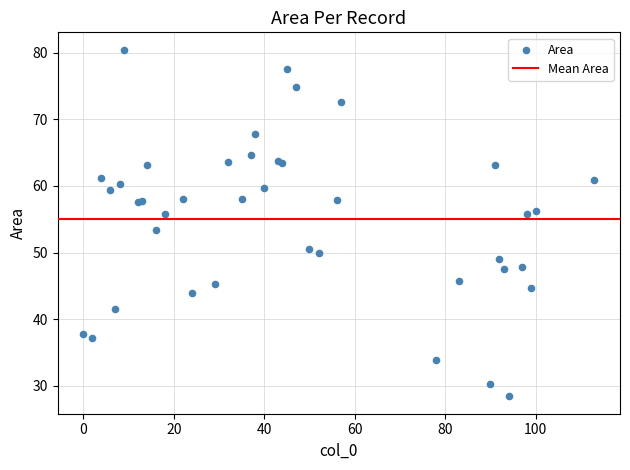

What Y value in the scatter plot is closest to 54?

53.4